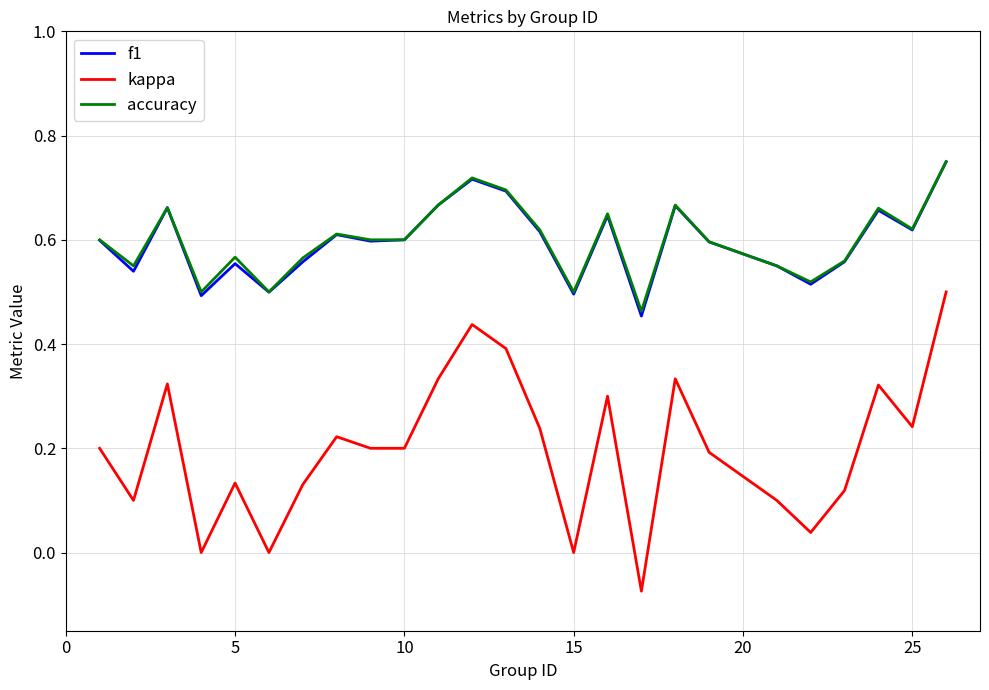

True or false: f1 and kappa cross at least once.

False